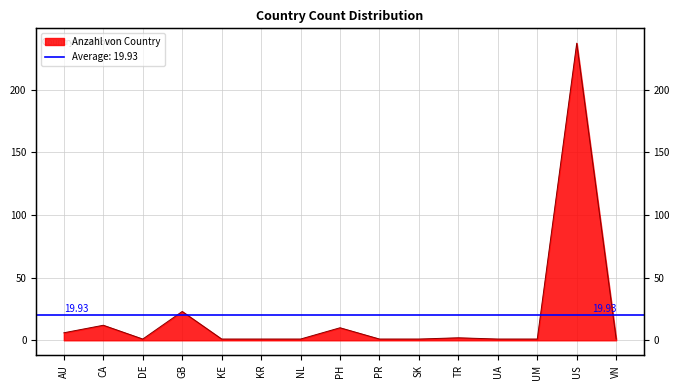

What is the difference between the maximum and second lowest values?

236